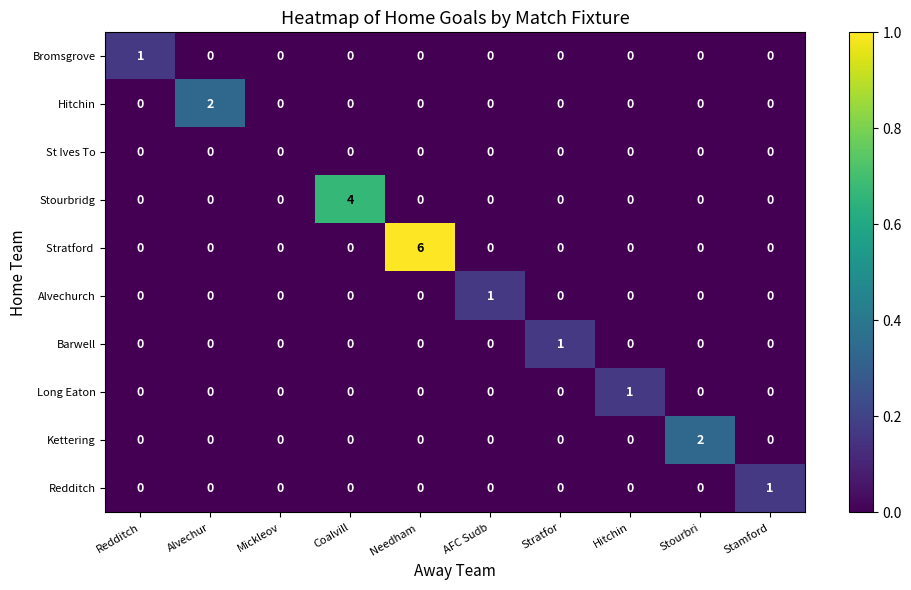

True or false: Stourbridg has a value of 0 at AFC Sudb.

True